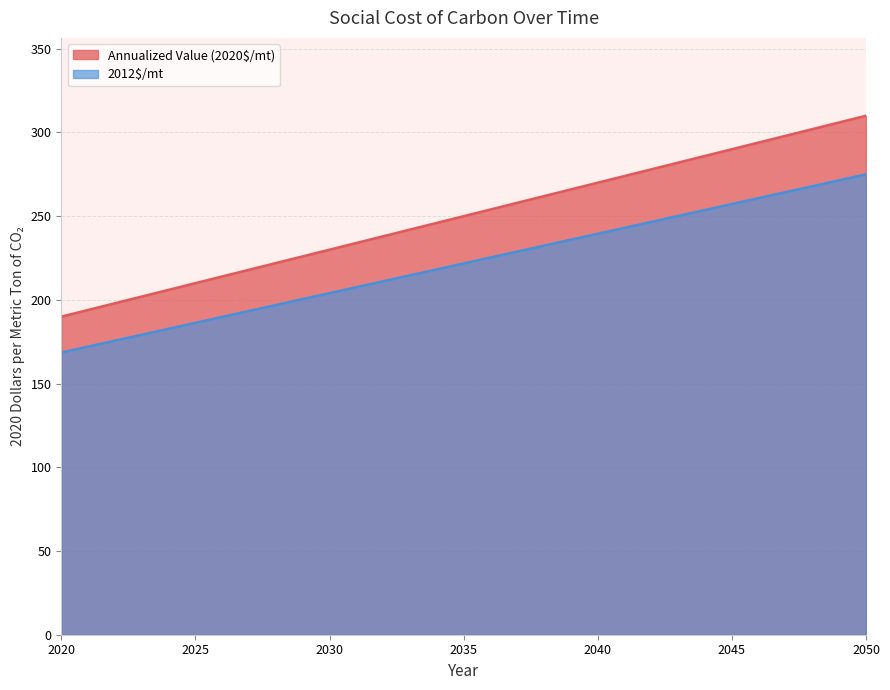

What is the average value of the 2012$/mt series?

221.8